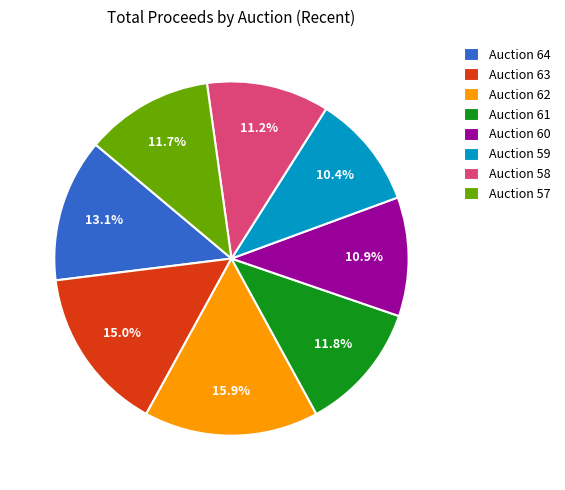

Which category has the biggest portion of the pie?

Auction 62